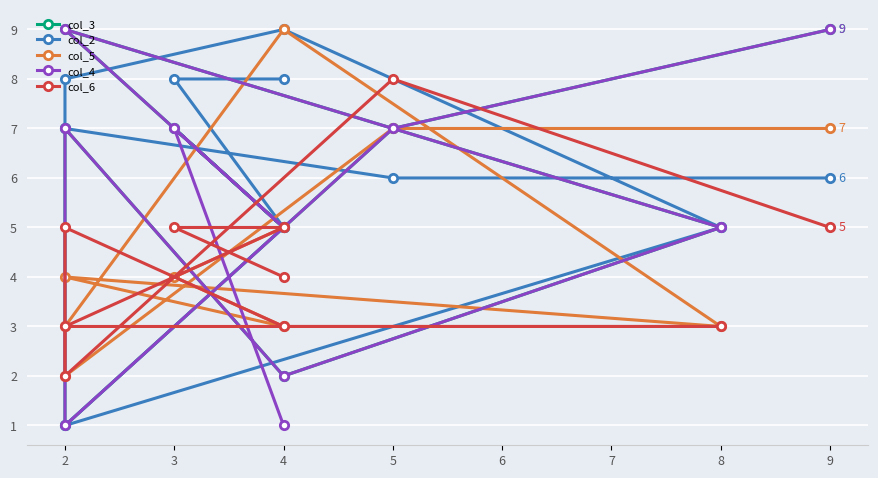

What is the difference between the second highest and second lowest values in the col_5 series?

4